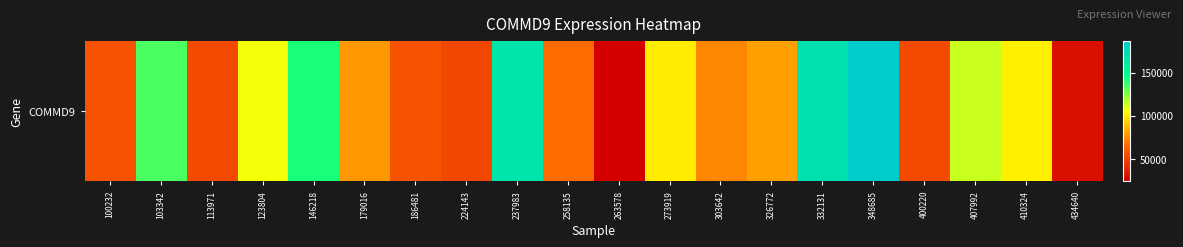

Reading left to right, what are all the values shown in this chart?

57873	134217	54114	107529	142204	78253	58028	52755	166016	66558	24473	100578	73925	80234	168967	186572	53942	114213	101570	30708